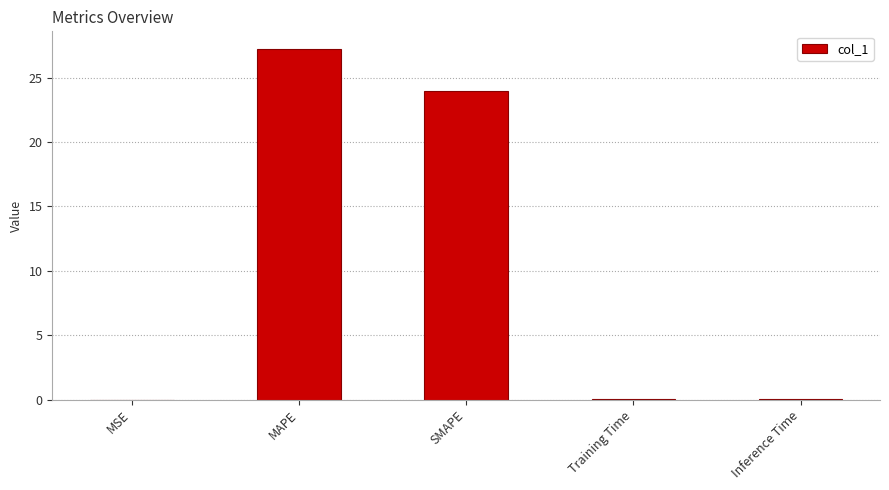

The value at SMAPE is 15.1. True or false?

False